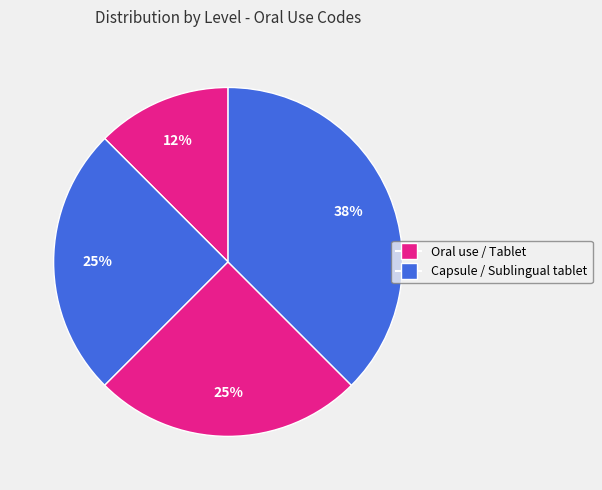

How many segments does this pie chart have?

4